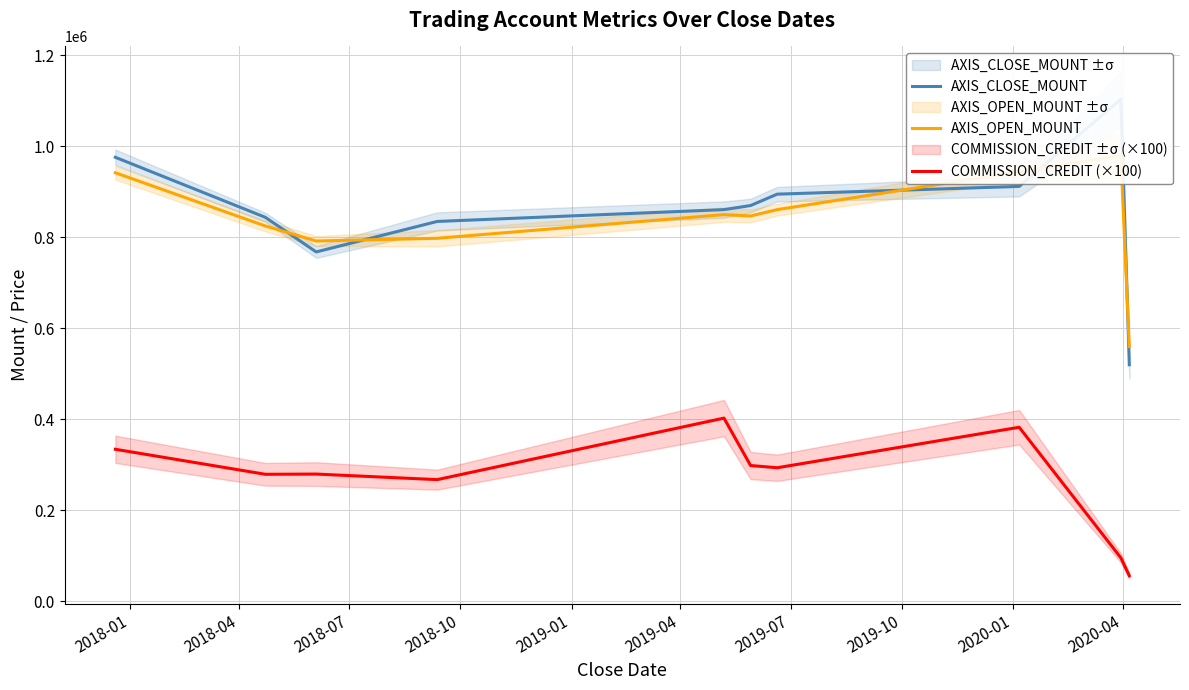

List the series in order of their peak value, lowest first.

COMMISSION_CREDIT (×100), AXIS_OPEN_MOUNT, AXIS_CLOSE_MOUNT